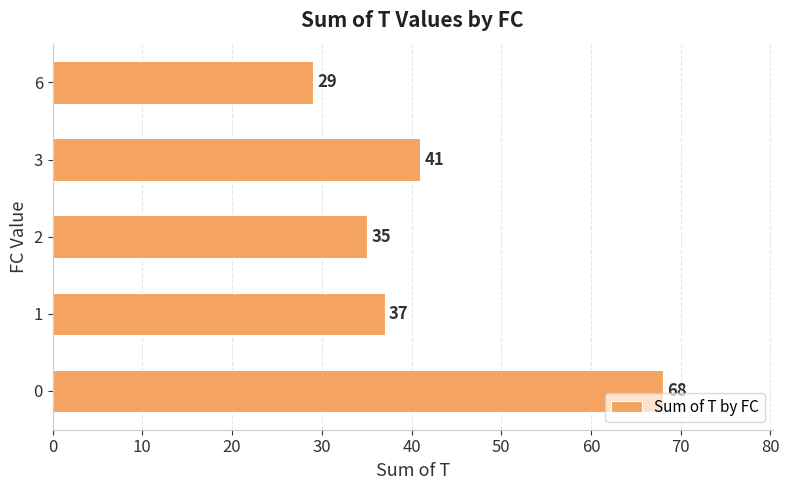

Reading bottom to top, what are all the values shown in this chart?

68	37	35	41	29